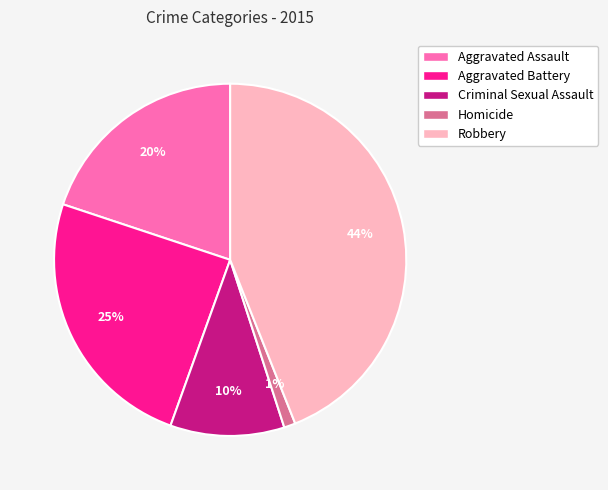

To the nearest percent, what is the difference between the largest and smallest slice percentages?

43%